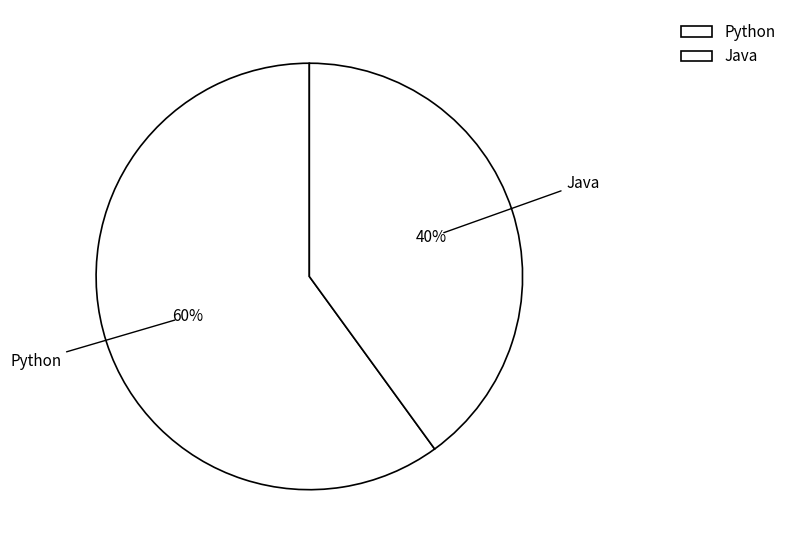

Count the number of slices in the pie.

2